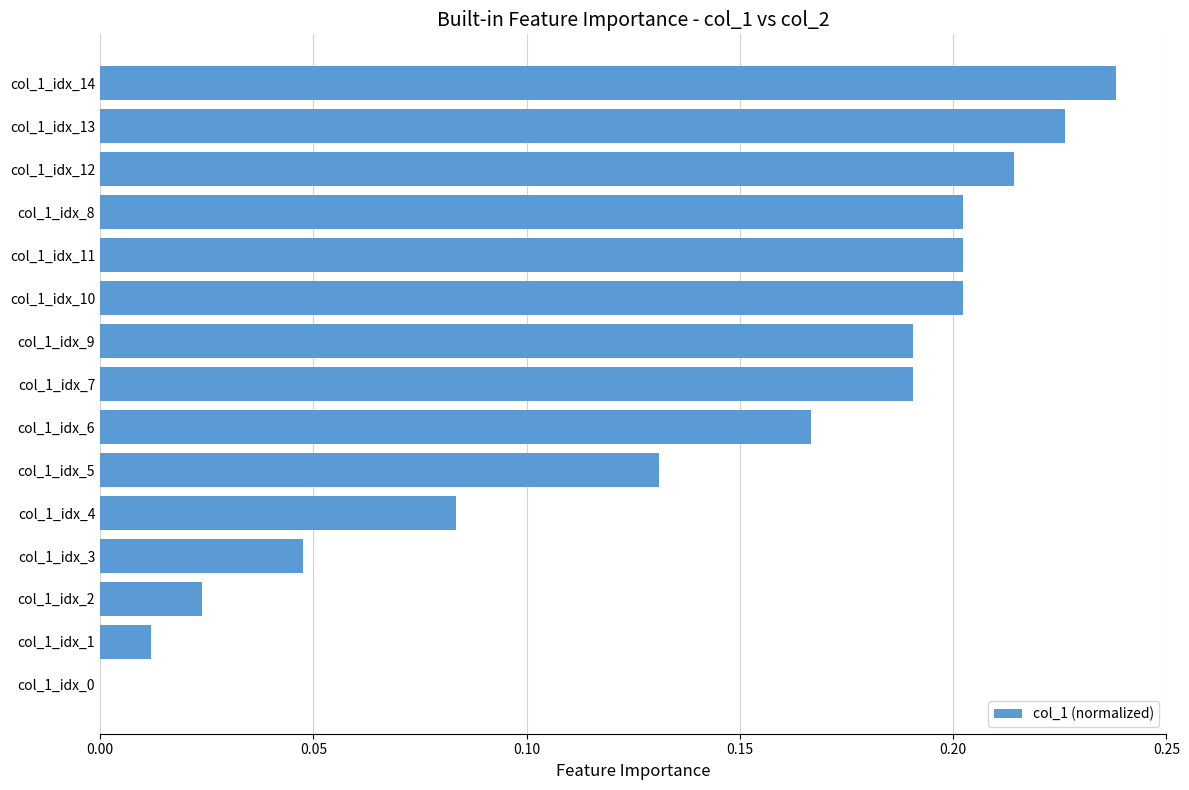

True or false: the data shows 0.1 at col_1_idx_7.

False